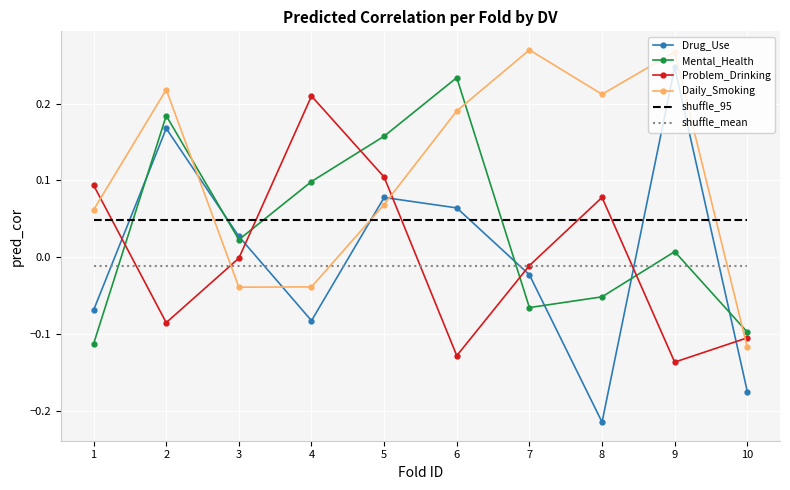

Which series ends up on top after the final intersection of Problem_Drinking and Daily_Smoking?

Problem_Drinking